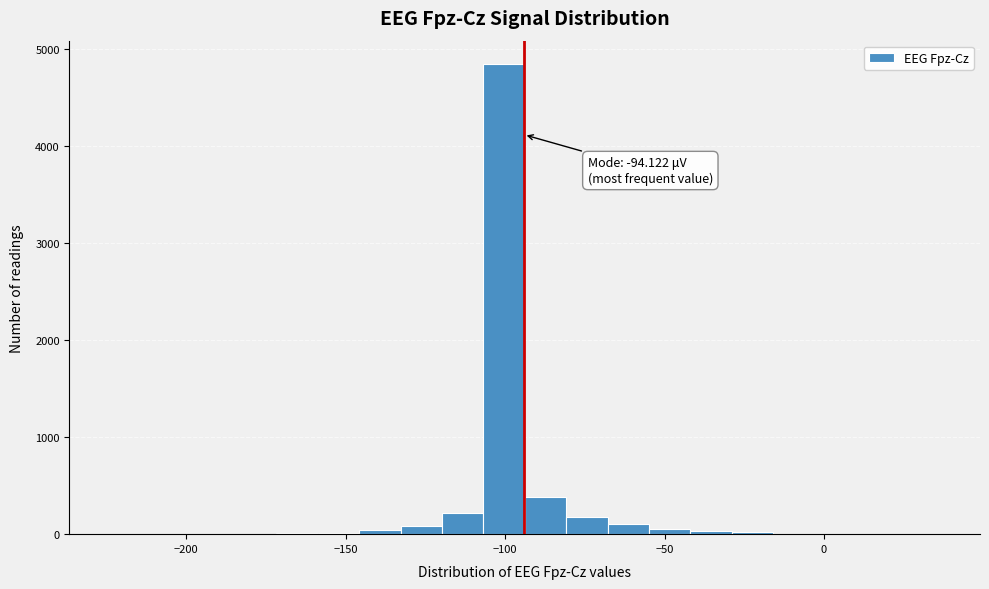

Read against the x-axis, roughly where is the centre of the tallest bar?

-100